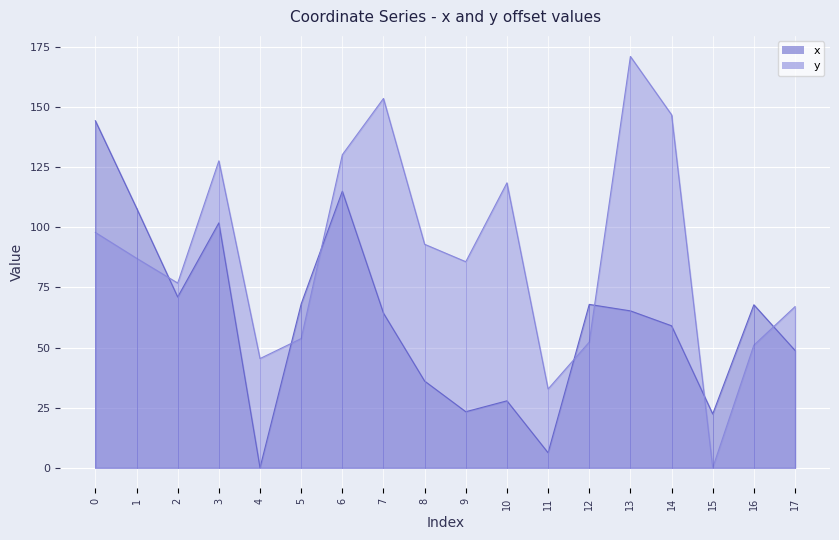

What is the difference between the x values at 7 and 2?

6.7